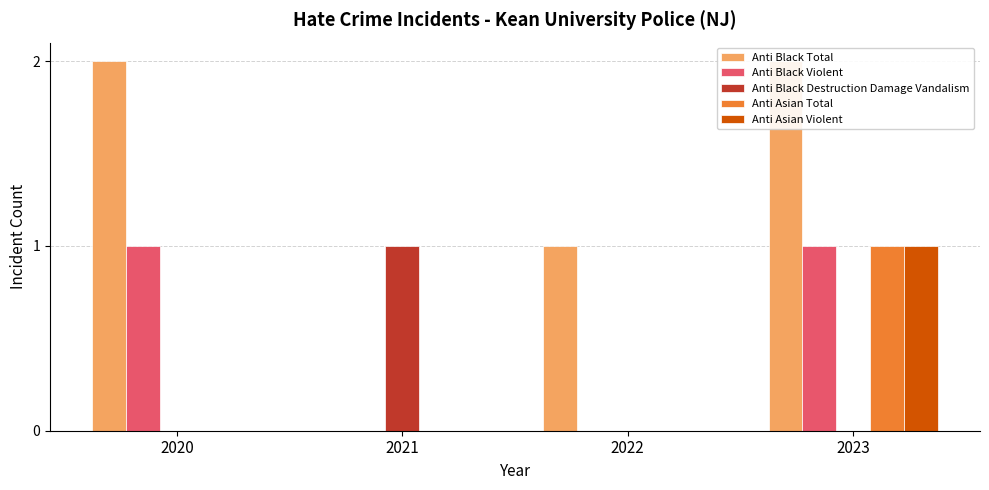

At which label does Anti Asian Total reach its minimum?

2020